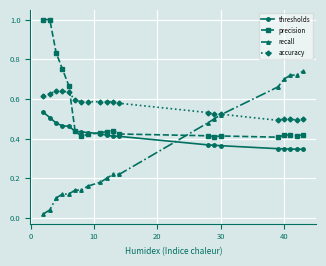

Which series ends up on top after the final intersection of precision and thresholds?

precision